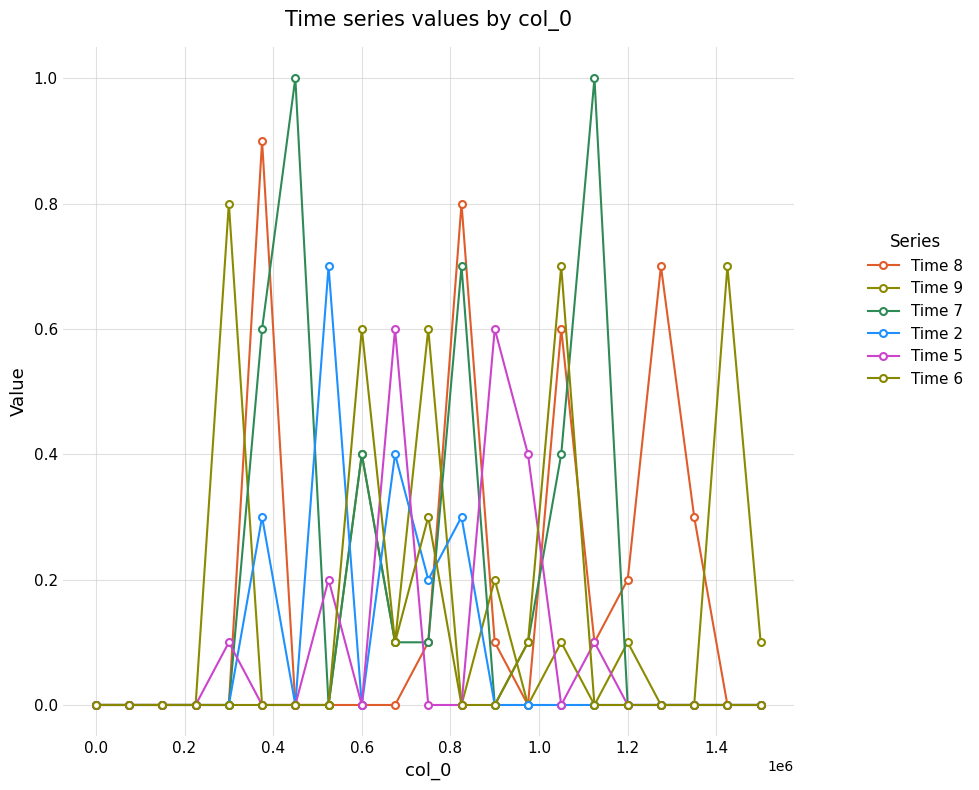

True or false: Time 5 and Time 2 cross at least once.

True